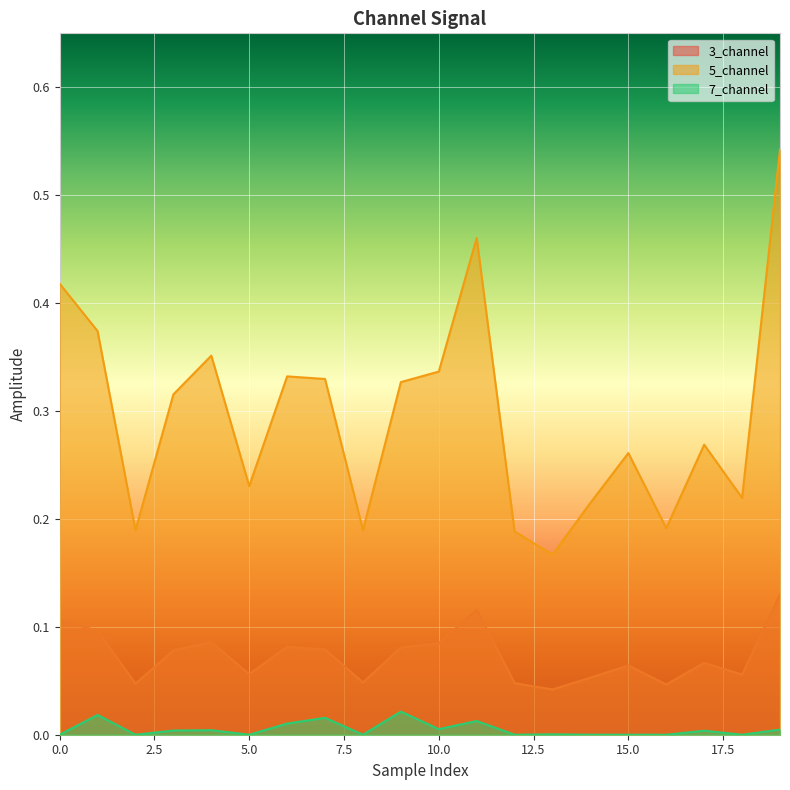

True or false: 7_channel and 3_channel intersect in this chart.

False